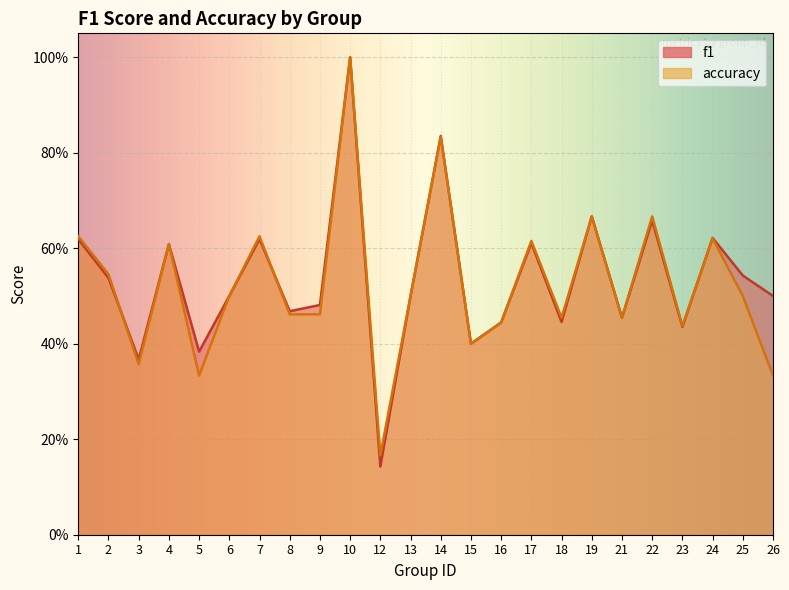

What is the maximum value shown in the chart?

1.0